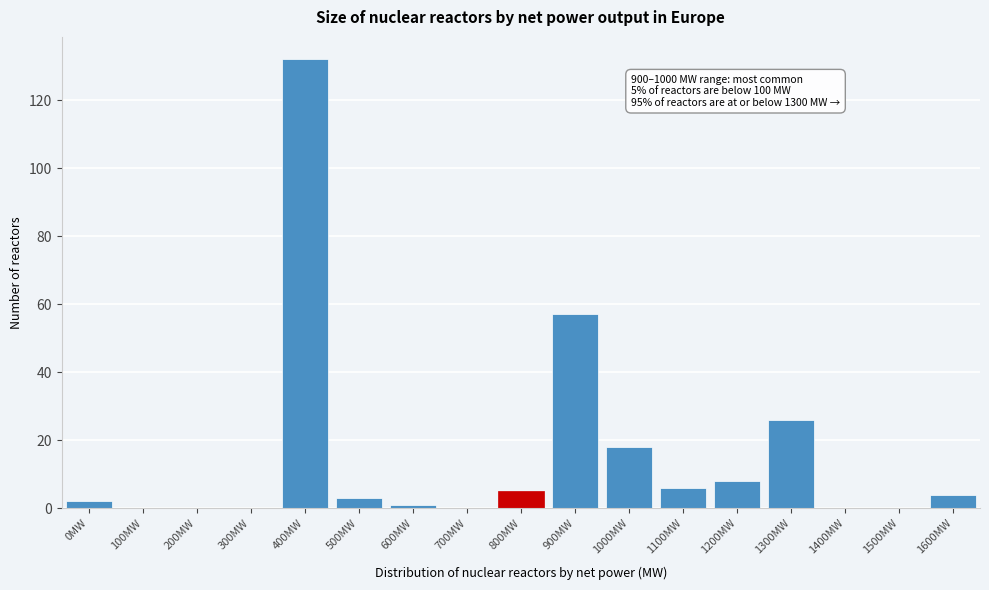

Reading right to left, extract all data points from this chart.

1600MW=4	1500MW=0	1400MW=0	1300MW=26	1200MW=8	1100MW=6	1000MW=18	900MW=57	800MW=5	700MW=0	600MW=1	500MW=3	400MW=132	300MW=0	200MW=0	100MW=0	0MW=2